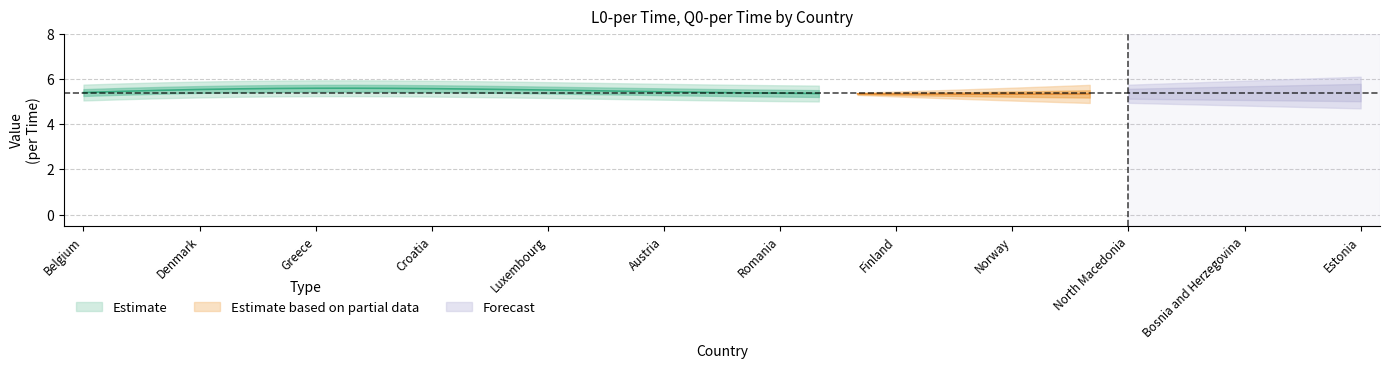

Does the chart display data point markers on the line(s)?

No